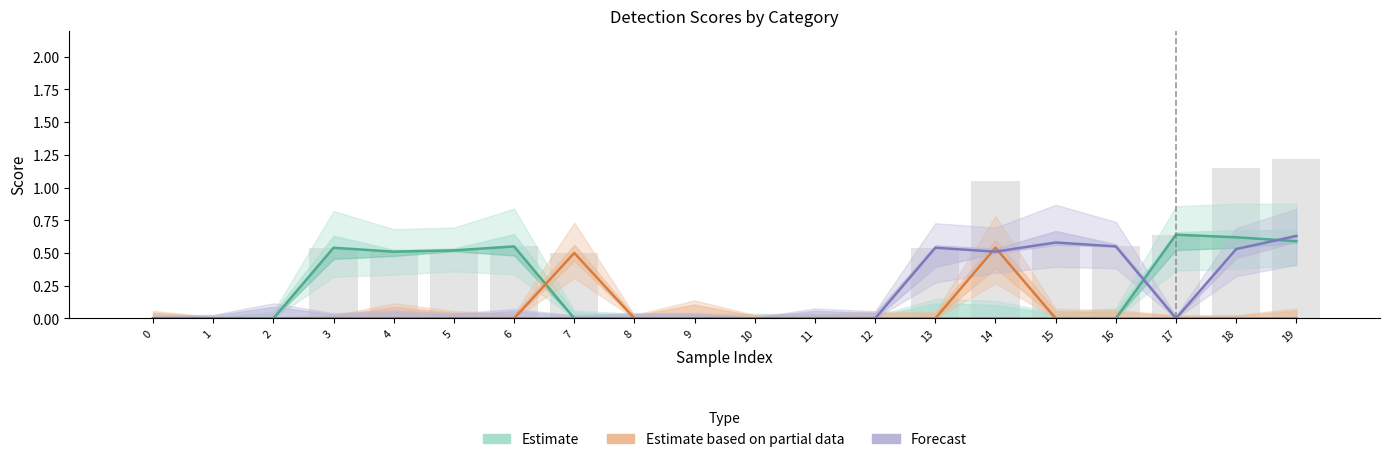

How many groups of bars are there?

20